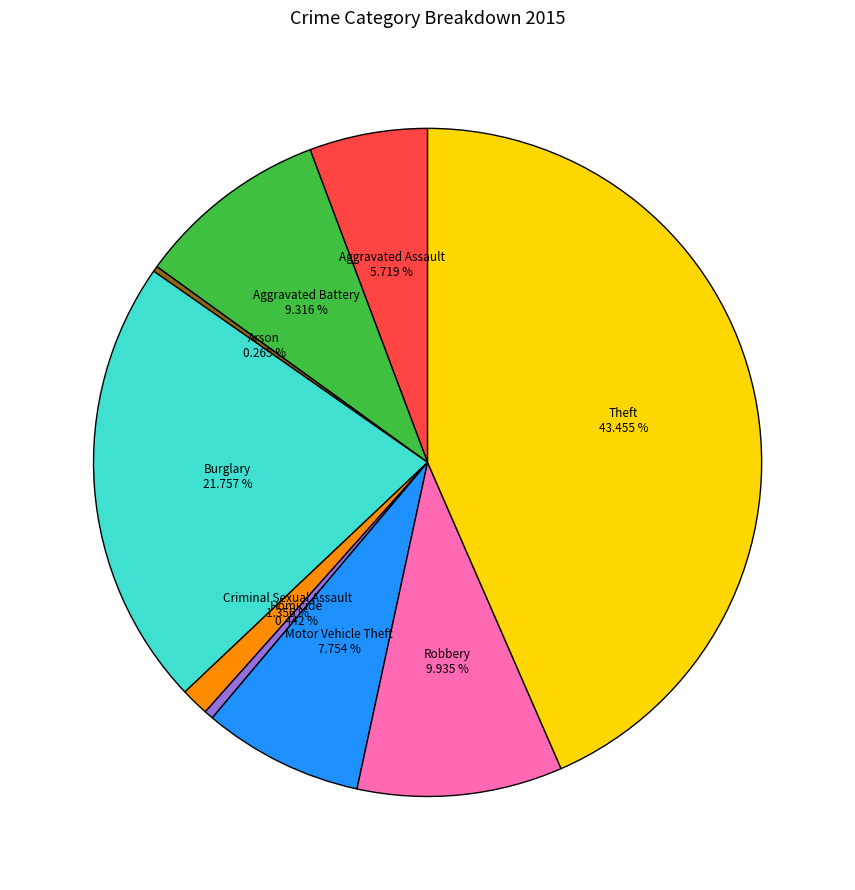

Is there any slice that represents more than half of the pie?

No